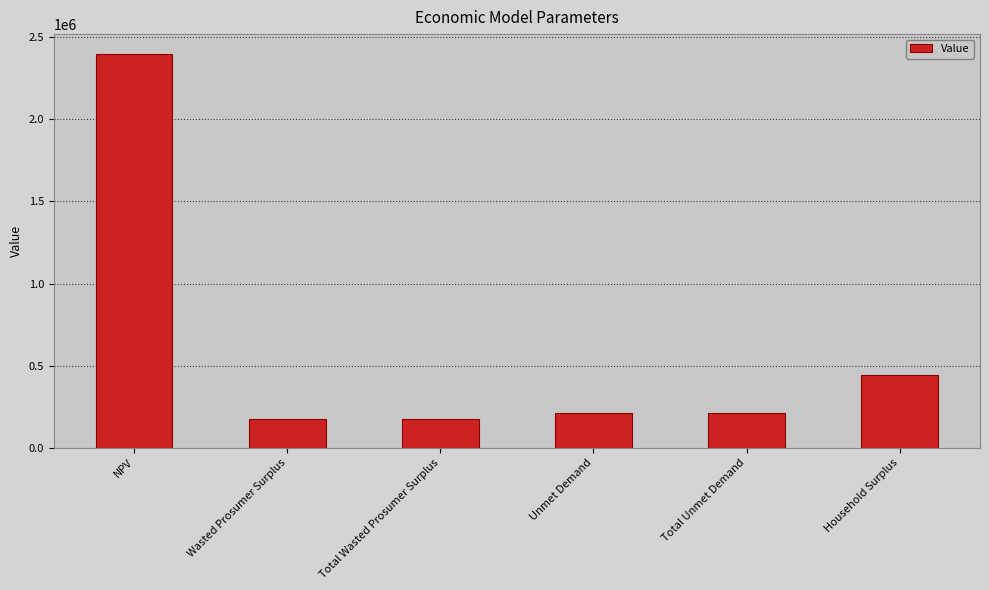

What position from the left is Total Wasted Prosumer Surplus?

3